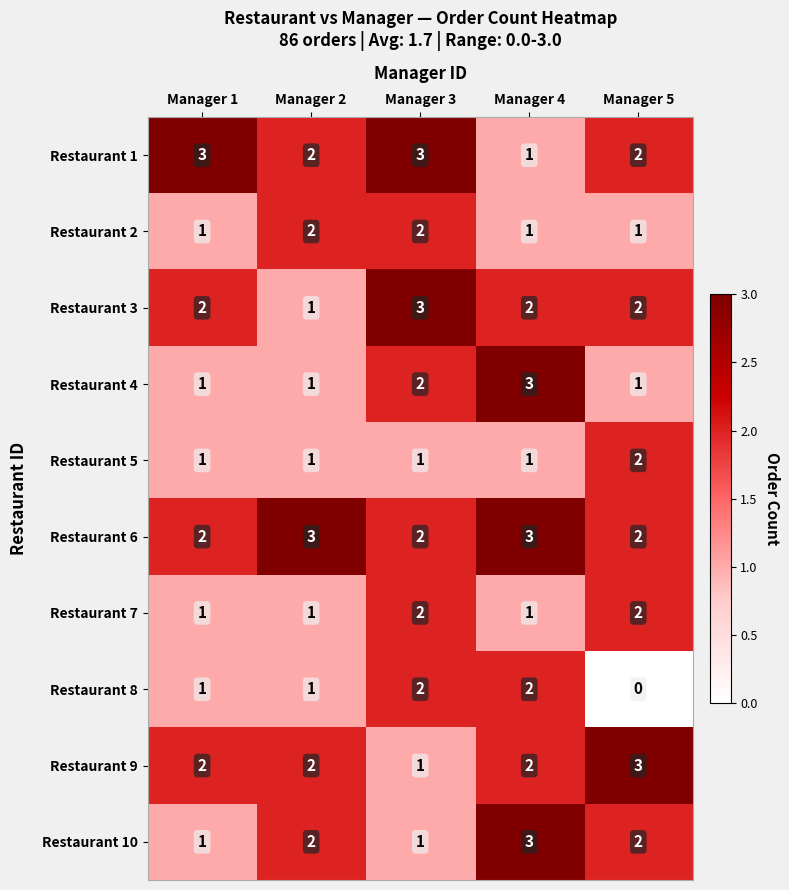

How many Restaurant 4 values are between 1 and 2?

4